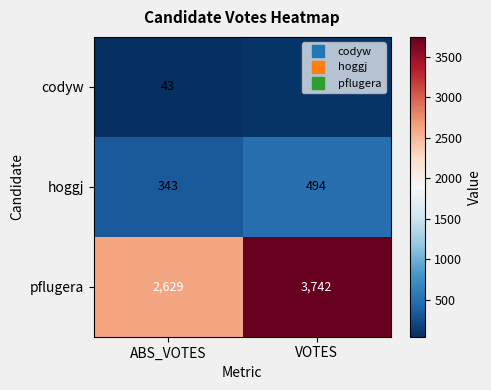

Rank the series by their maximum value, from highest to lowest.

pflugera, hoggj, codyw